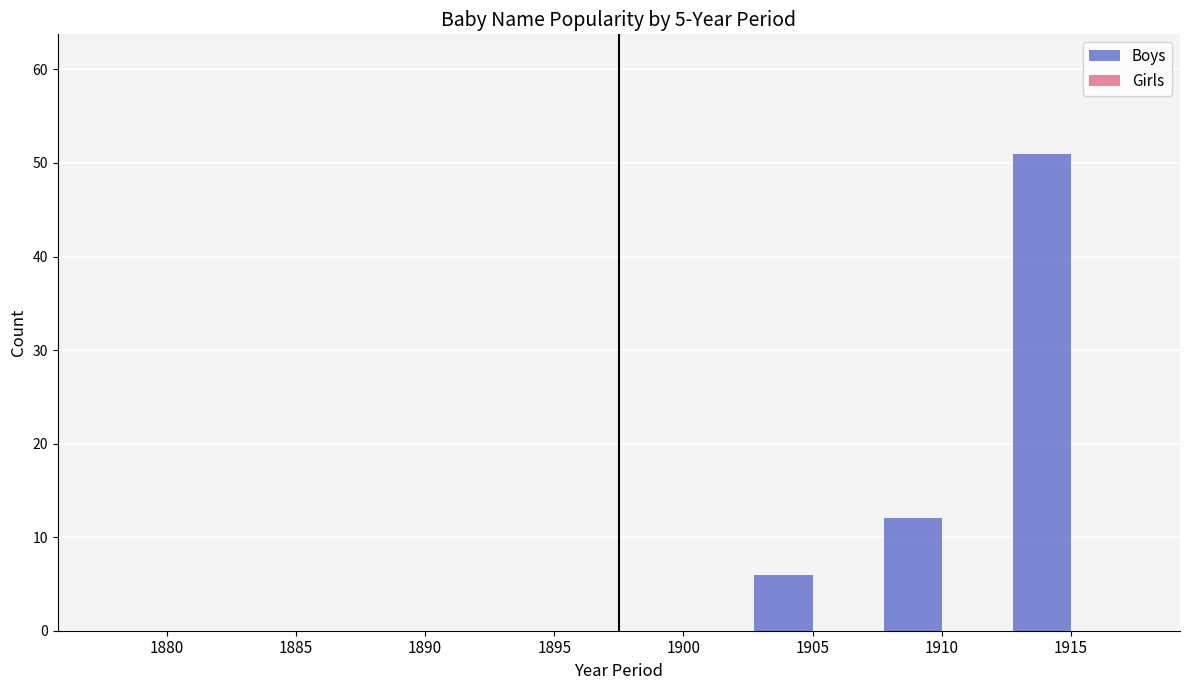

What value does the data have at 1910?

12